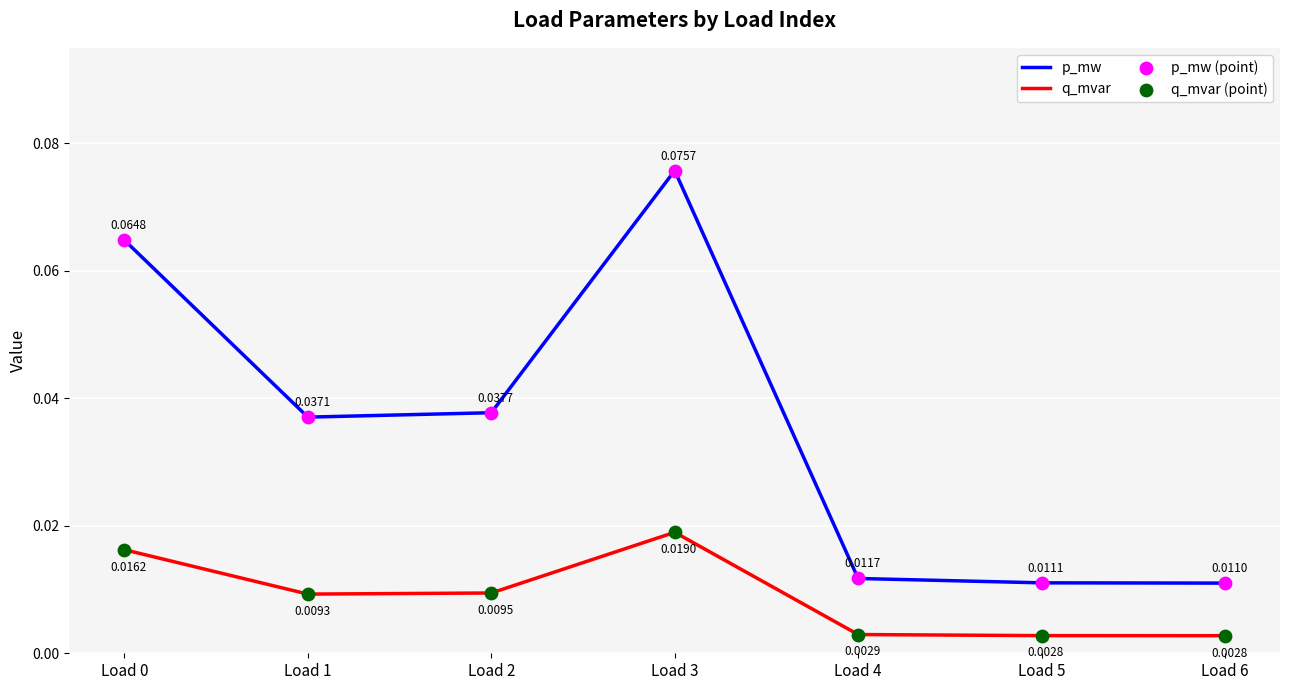

Which series has the largest total across all categories?

p_mw